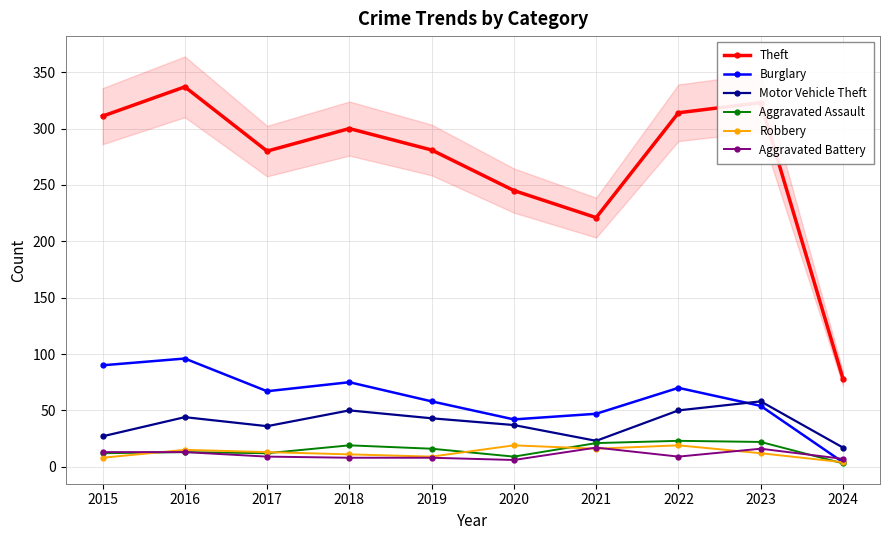

What is the maximum value shown in the chart?

337